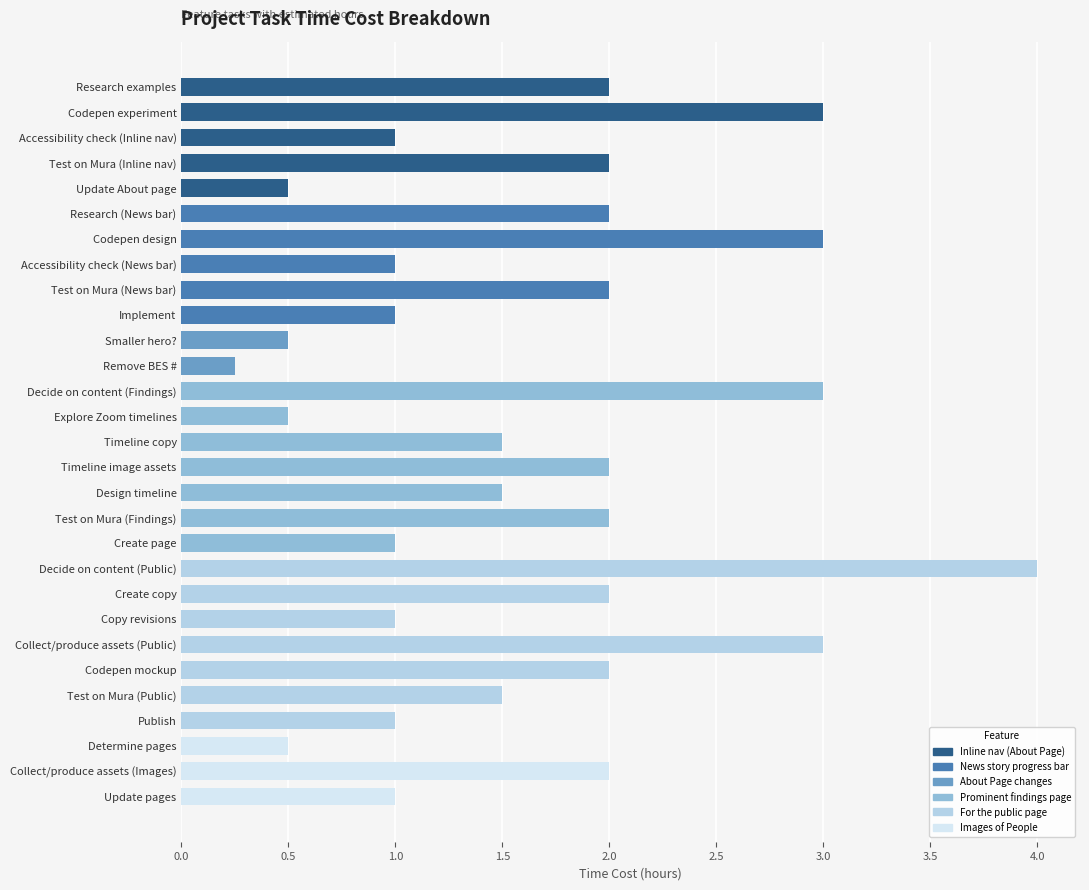

Approximately how many times larger is the value at Create copy compared to Timeline image assets?

1.0